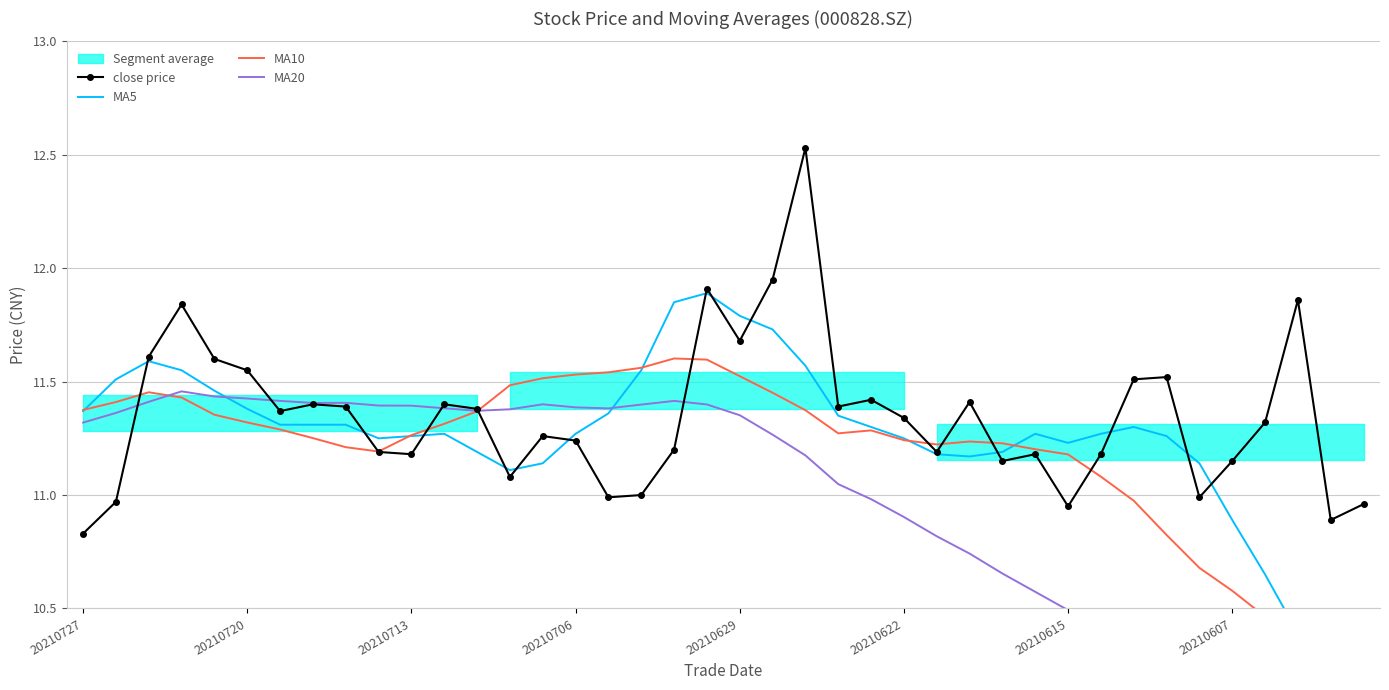

What is the difference between the highest and lowest values at 32?

1.2